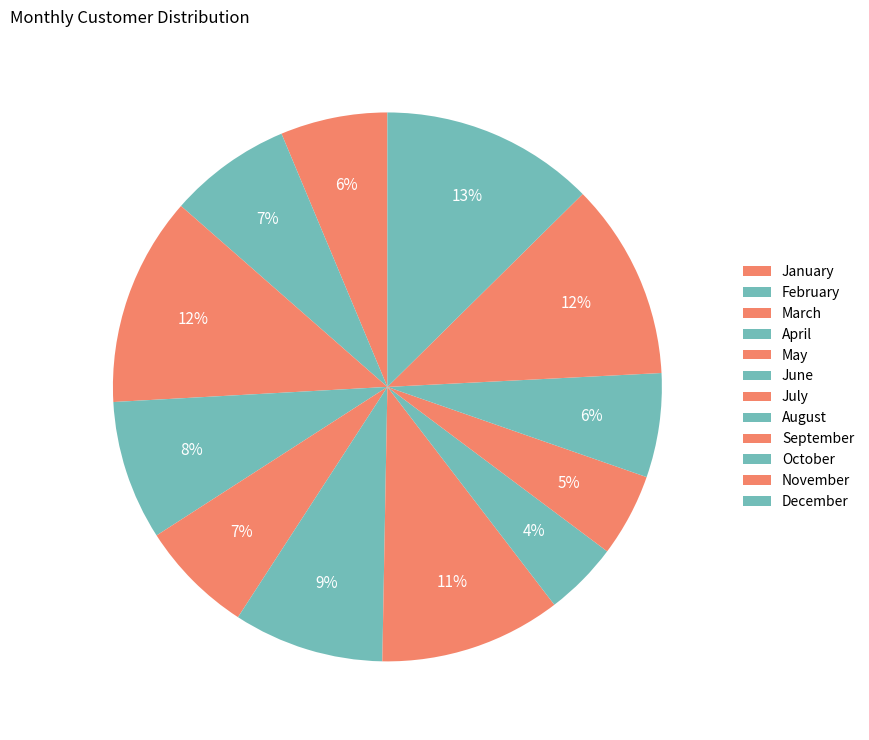

Count the number of slices in the pie.

12